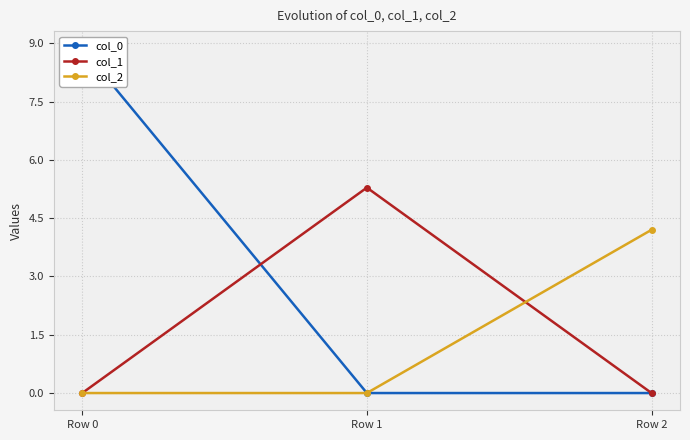

How many series are shown in this chart?

3